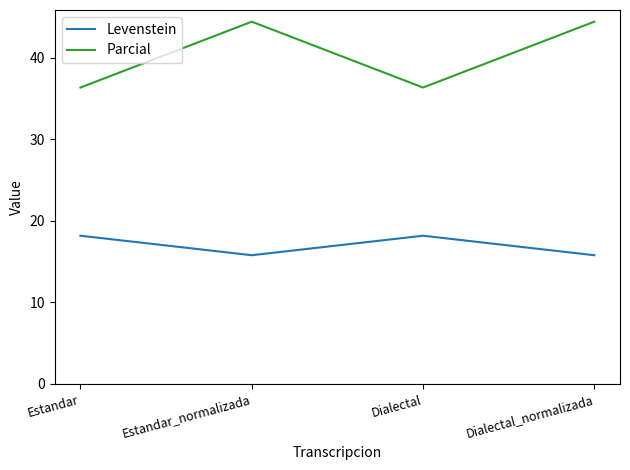

Count the number of categories in the chart.

4